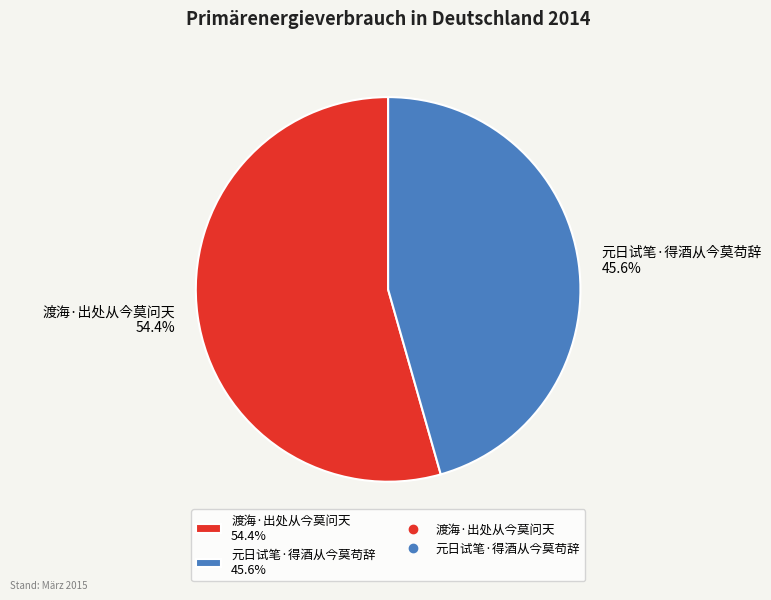

What is the largest slice in the pie chart?

渡海·出处从今莫问天